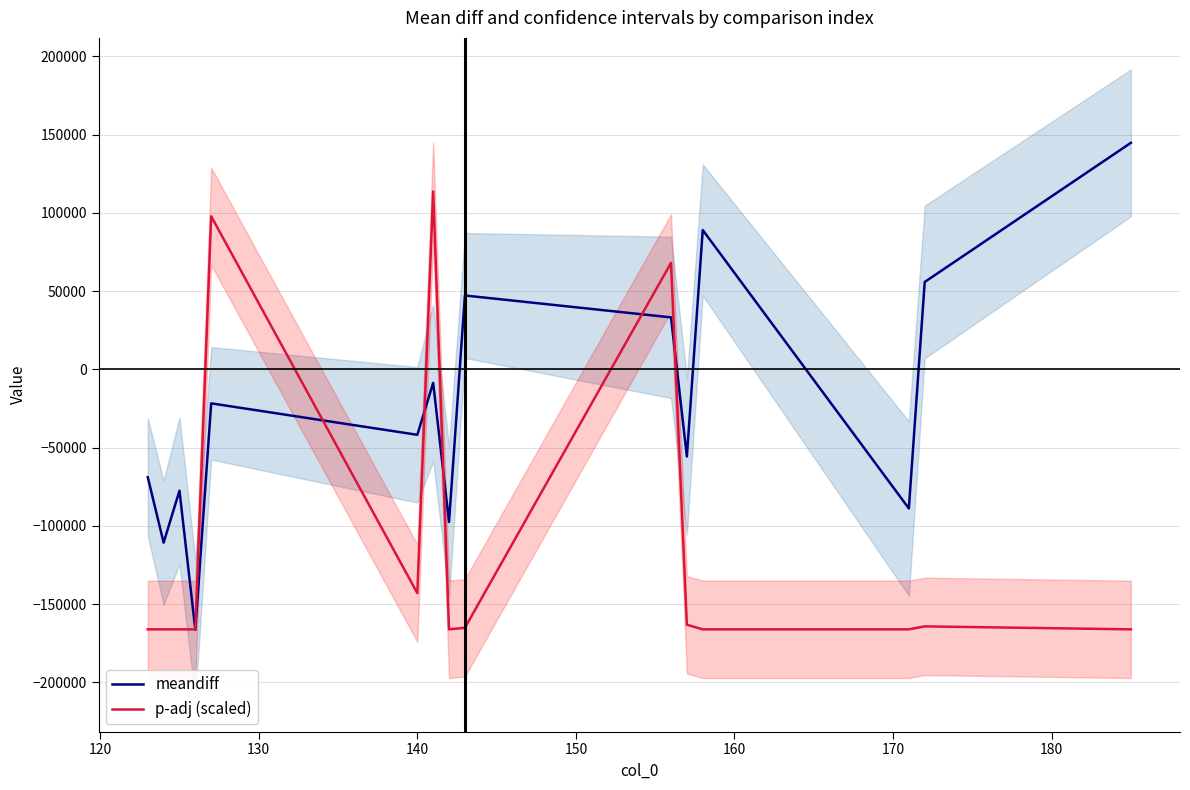

What is the lowest value of the meandiff series?

-166496.8